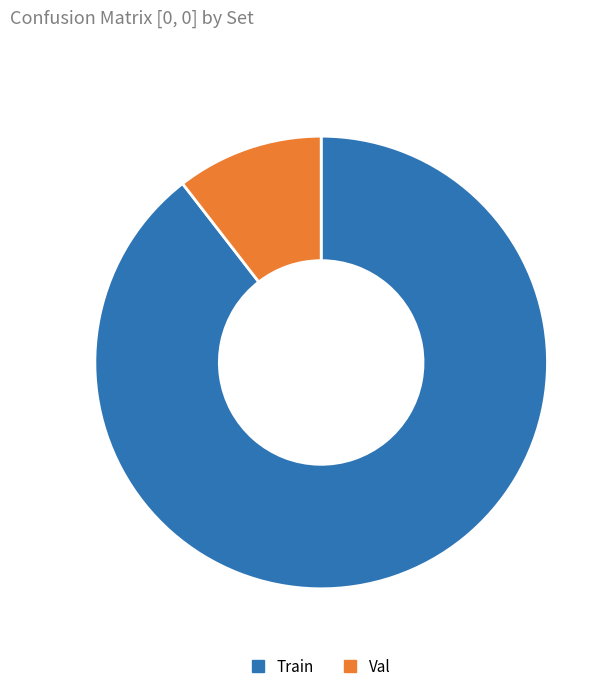

The Val slice represents 22% of the pie. True or false?

False